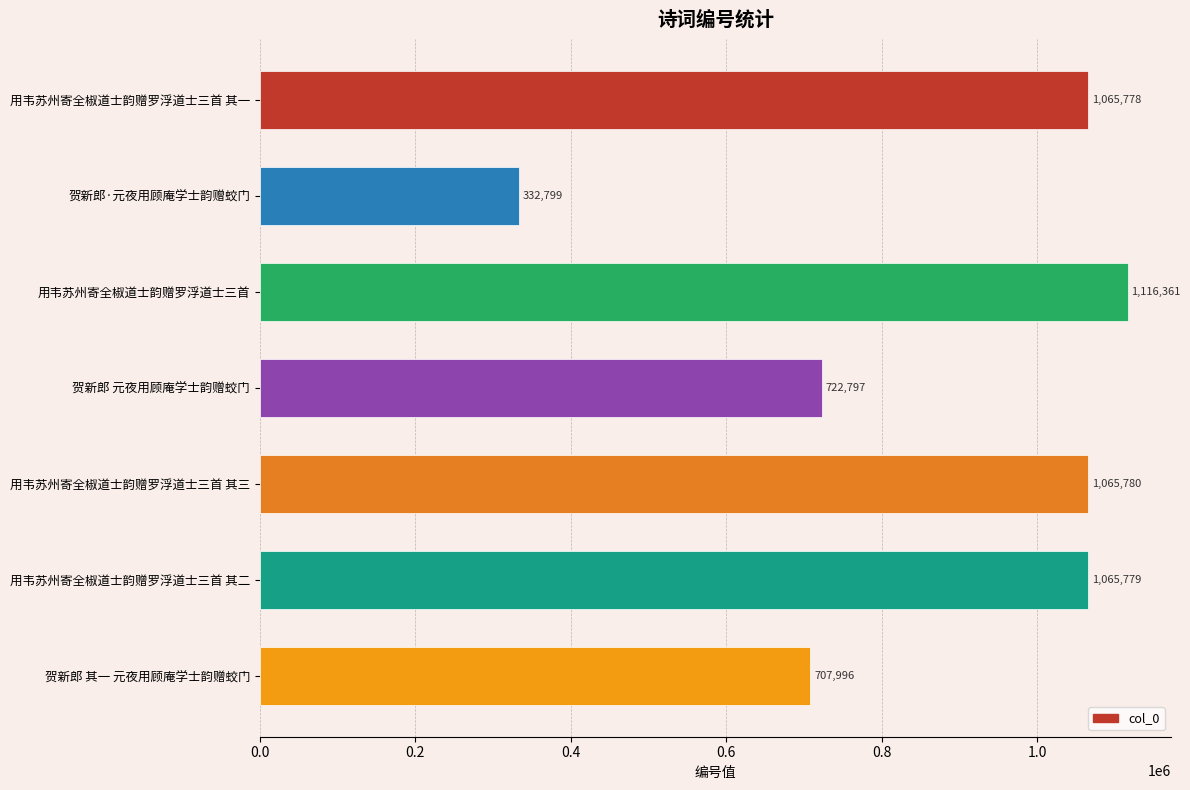

How many bars are there in total?

7